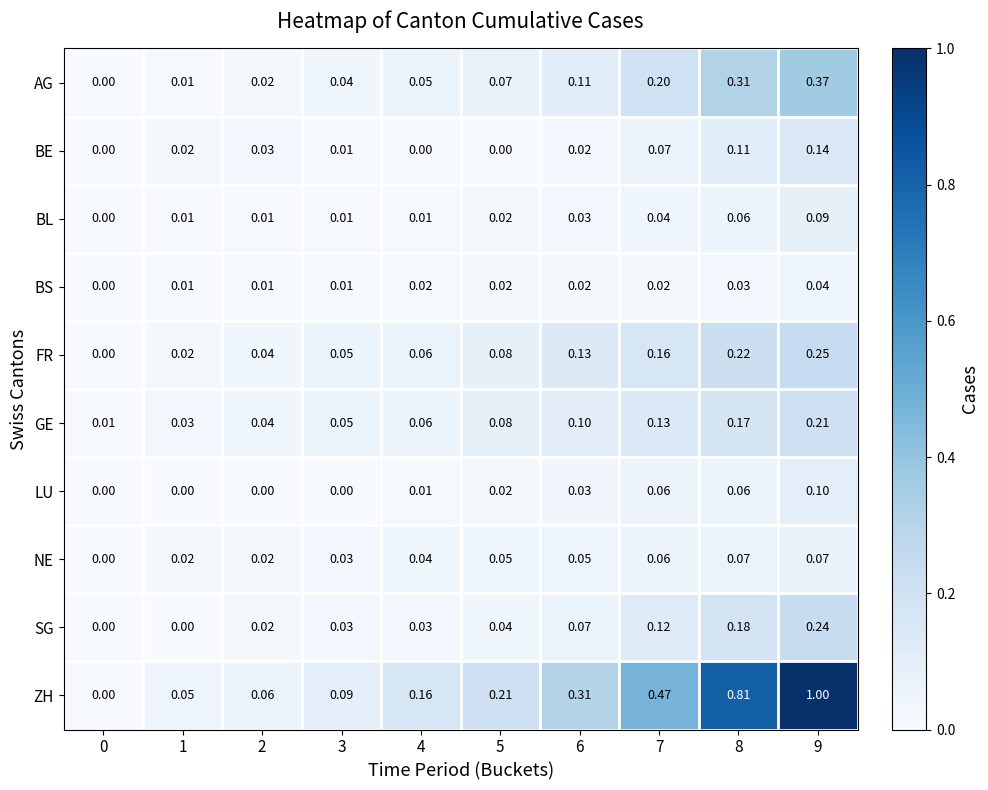

Which series has the widest spread of values?

ZH